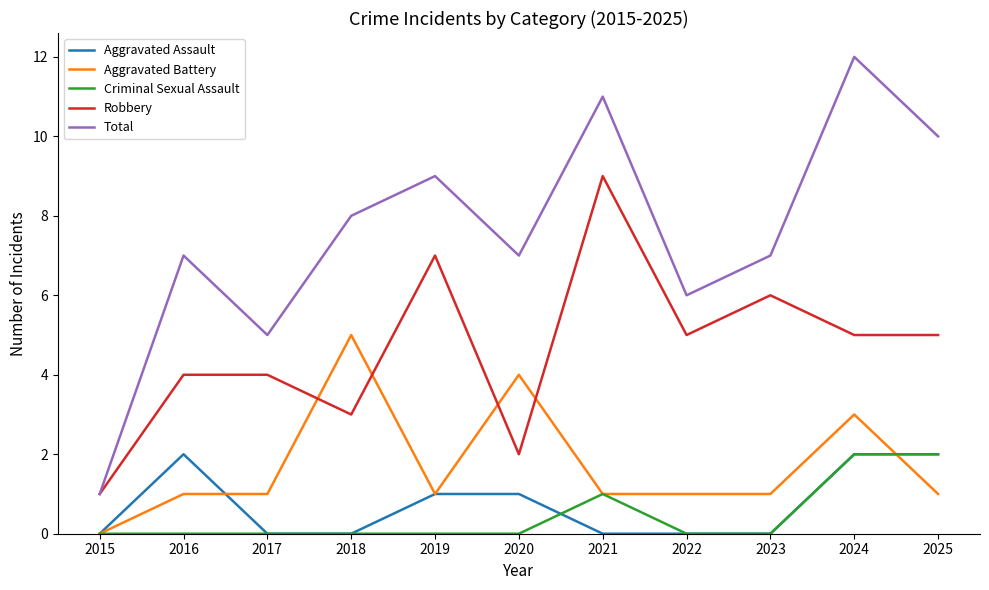

What is the maximum value for Aggravated Assault?

2